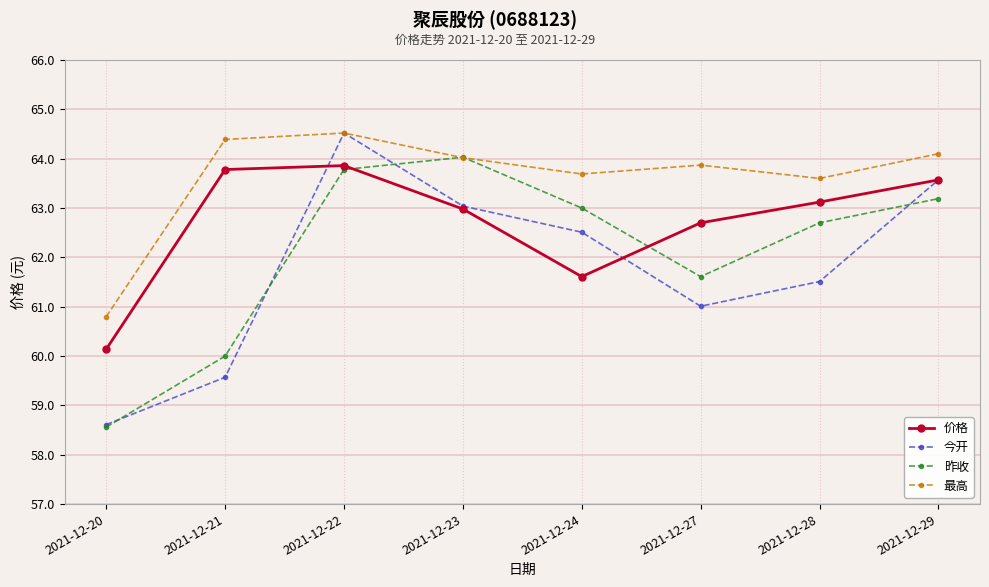

The value of 今开 at 2021-12-23 is 108.1. True or false?

False